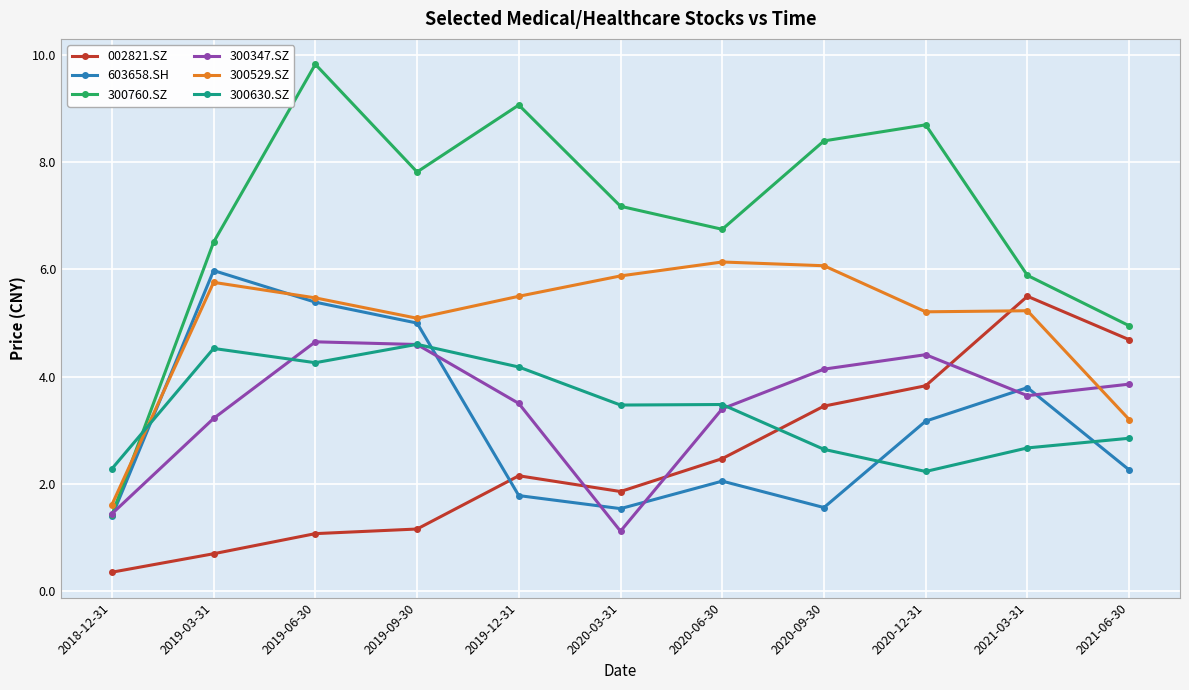

In 300760.SZ, how many points are lower than both neighbors (excluding endpoints)?

2